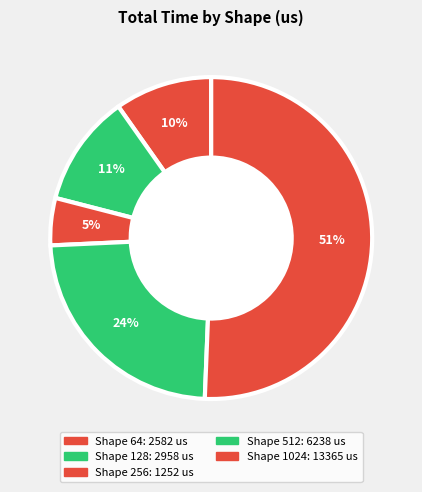

How many segments does this pie chart have?

5